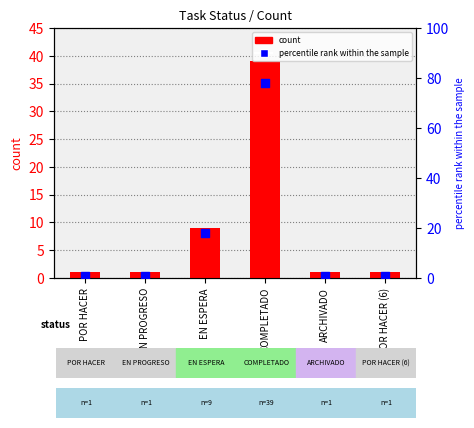

What are all the series names shown in the legend?

count, percentile rank within the sample